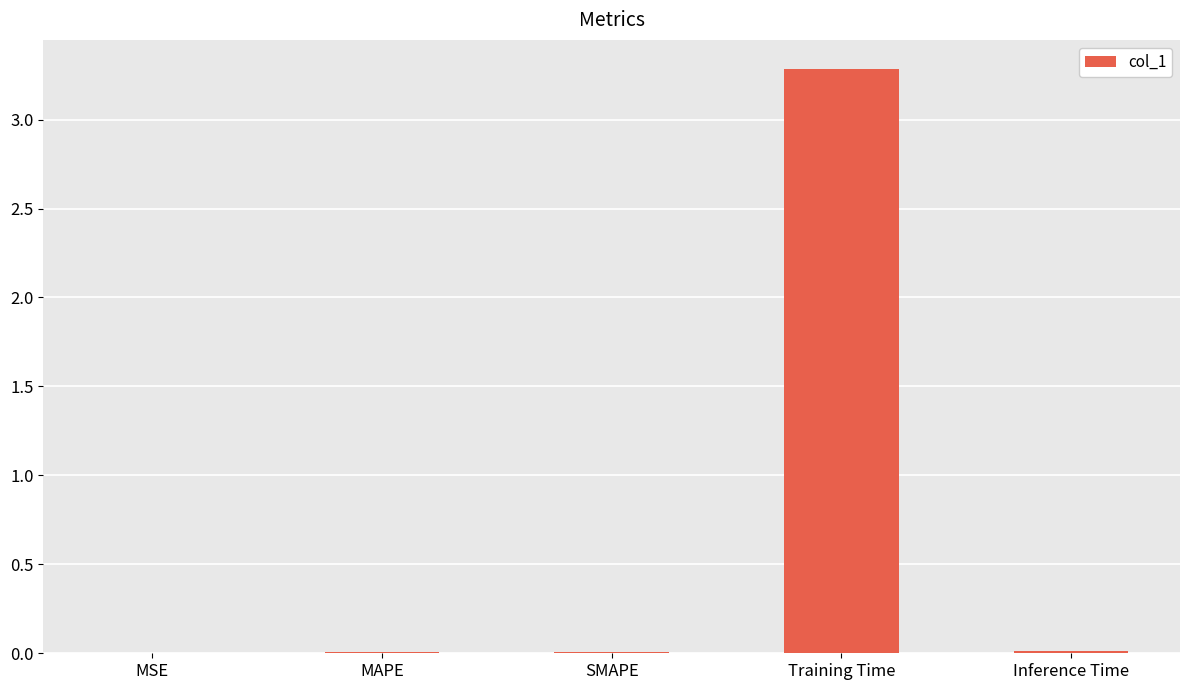

Is it true that the value at MAPE is 0.0?

True